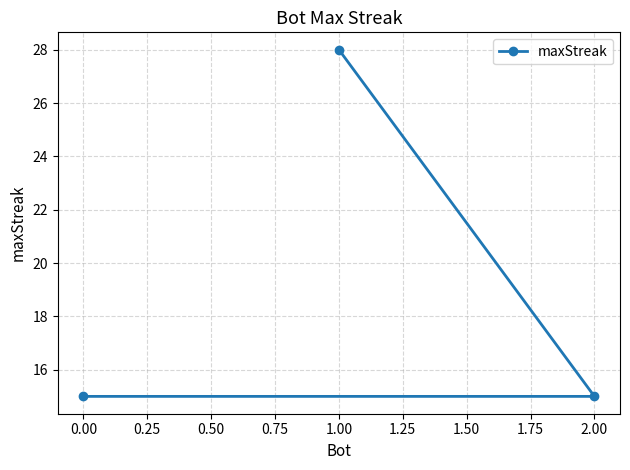

At which category does the chart reach its peak across all series?

1.00